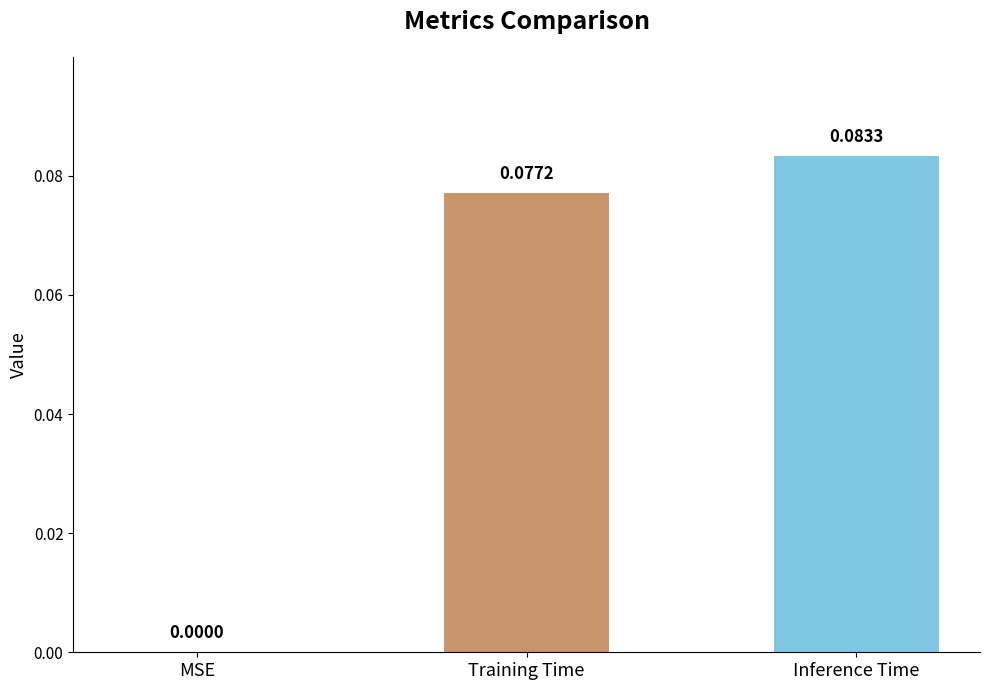

Which has a higher value, Training Time or MSE?

Training Time